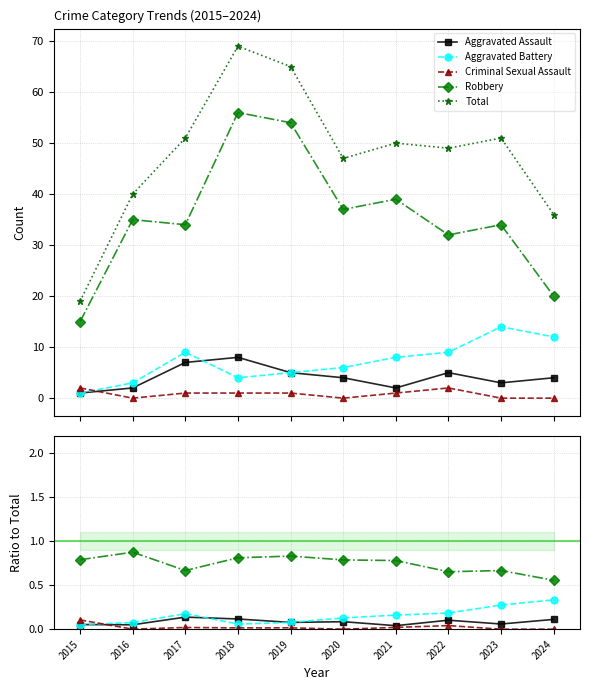

Read the Robbery value at 2015.

0.8